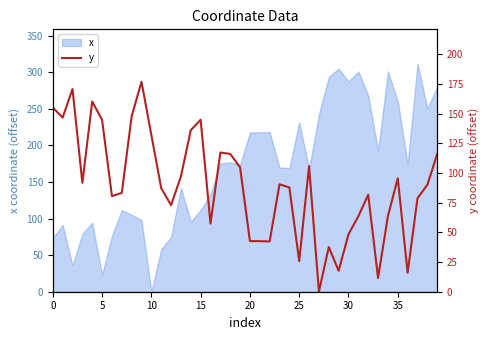

At which label does x reach its minimum?

10